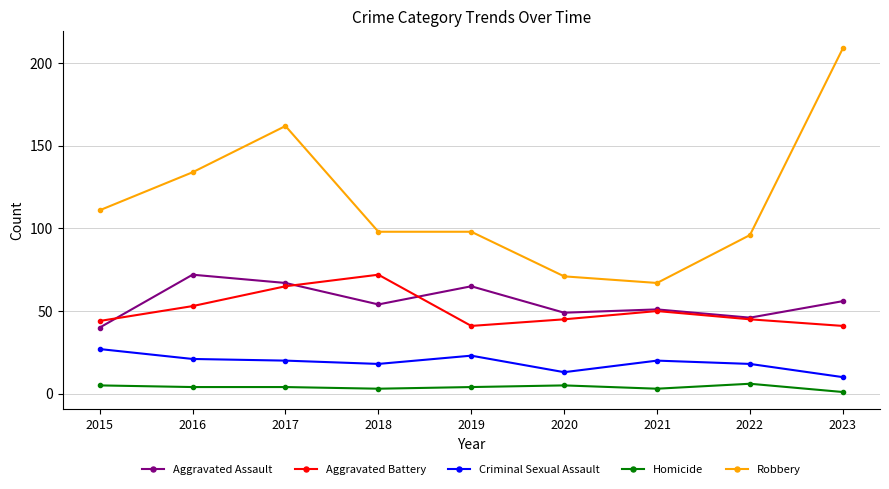

True or false: Aggravated Battery has more than 1 interior local peaks.

True